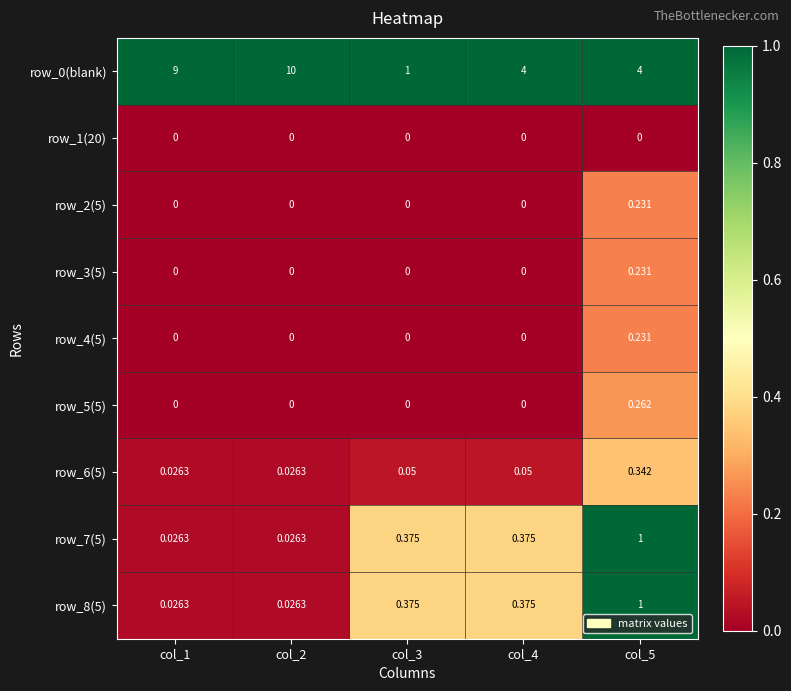

Is the value of row_1(20) at col_3 greater than the value of row_8(5) at col_3?

No